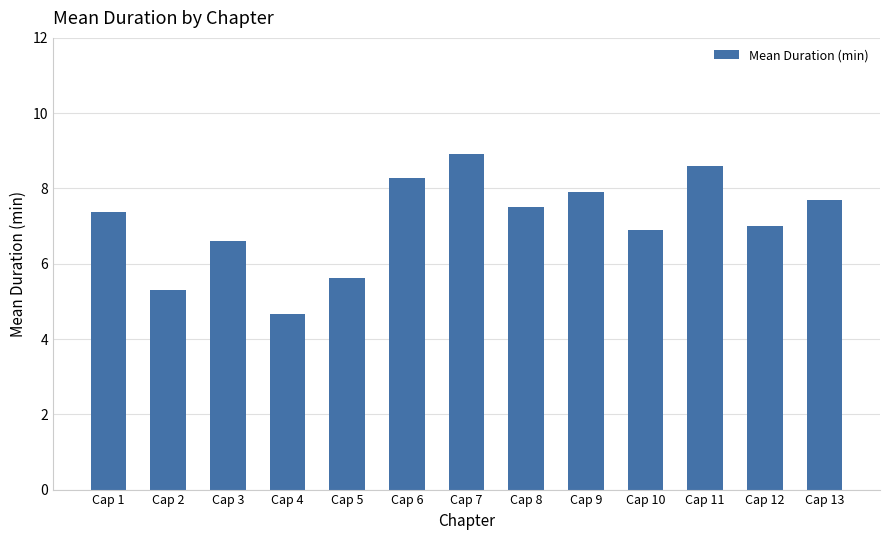

What is the value of the 13th bar from the left?

7.7